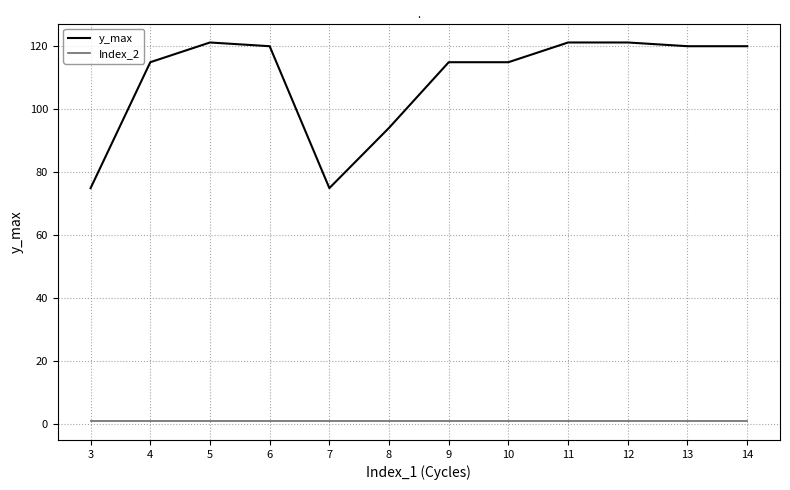

At which label is y_max closest to 98?

8